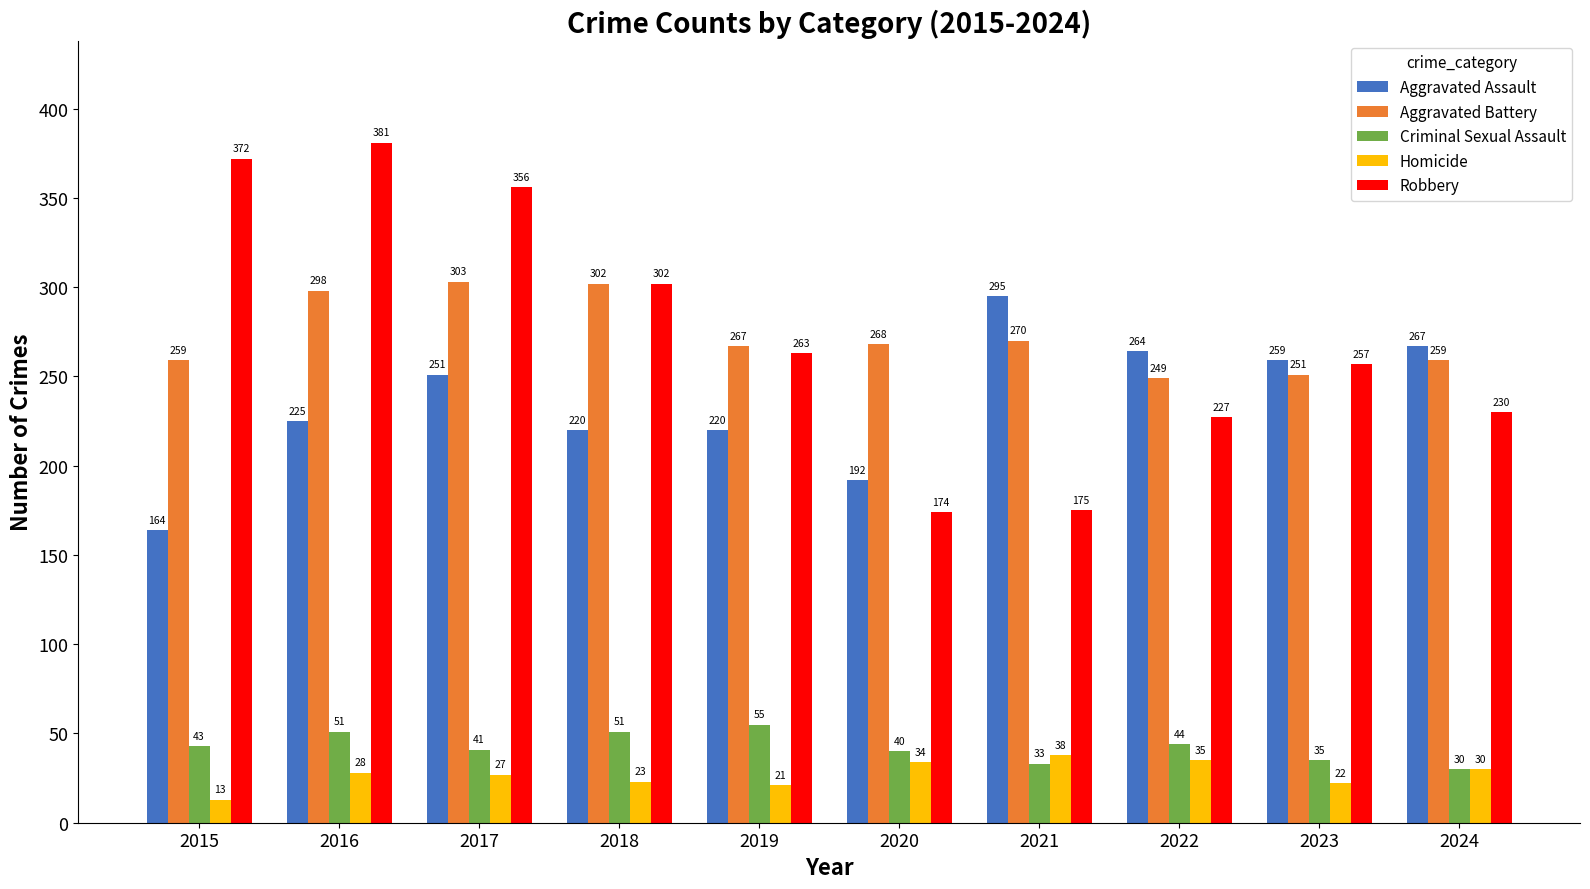

Reading right to left, extract all data points from this chart.

Aggravated Assault: 267	259	264	295	192	220	220	251	225	164
Aggravated Battery: 259	251	249	270	268	267	302	303	298	259
Criminal Sexual Assault: 30	35	44	33	40	55	51	41	51	43
Homicide: 30	22	35	38	34	21	23	27	28	13
Robbery: 230	257	227	175	174	263	302	356	381	372